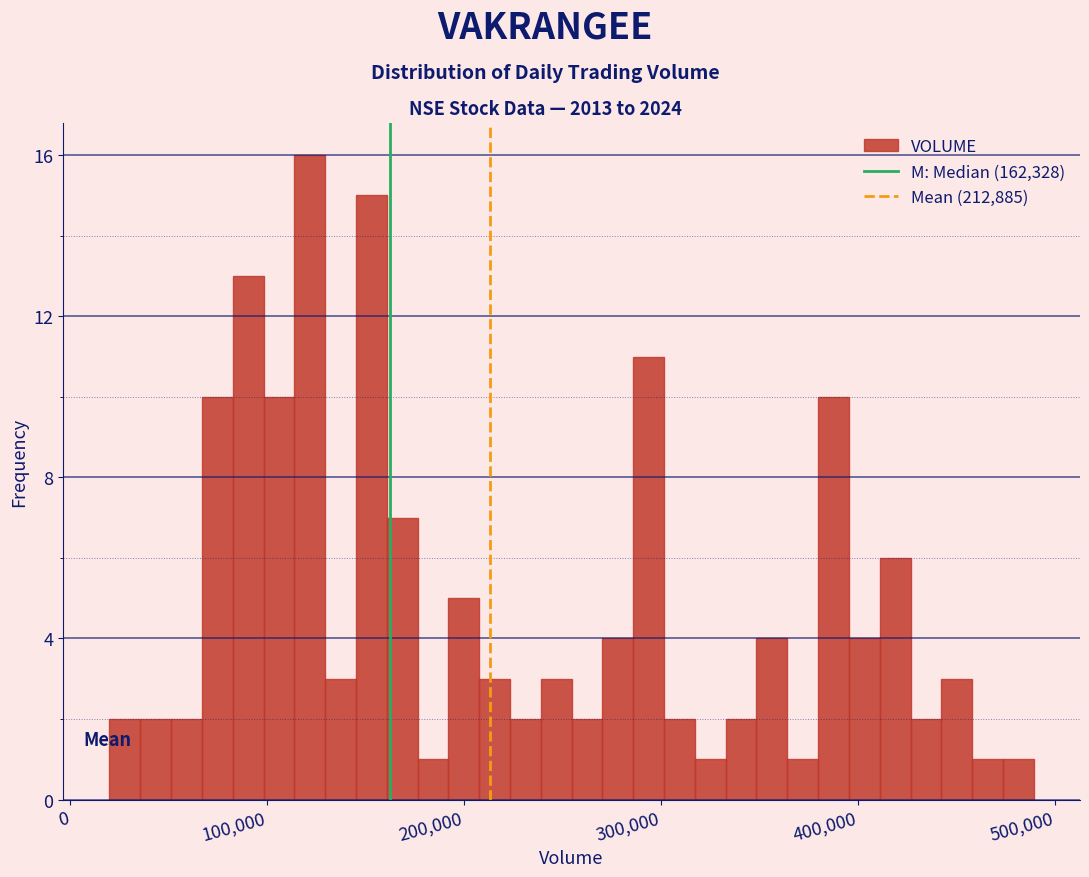

Around what value on the x-axis is the tallest bar? Give the approximate position of its centre, as read against the axis.

120000